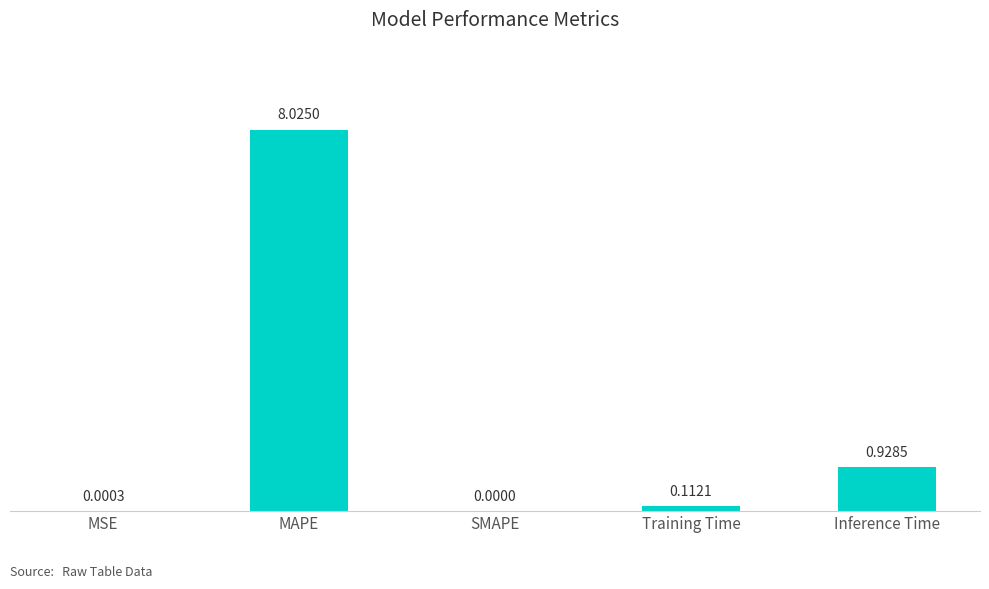

What is the sum of the values at Training Time and Inference Time?

1.0